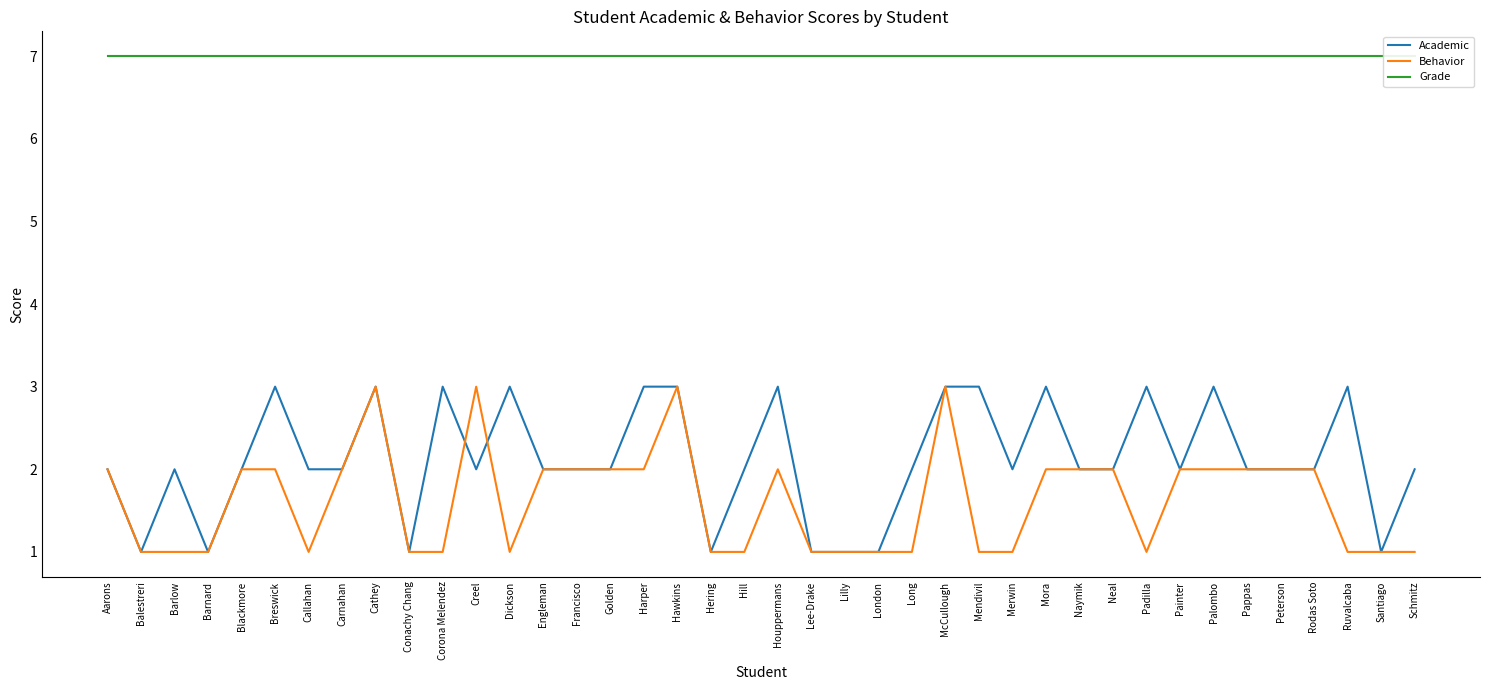

At which category does Behavior reach its first local valley?

Callahan